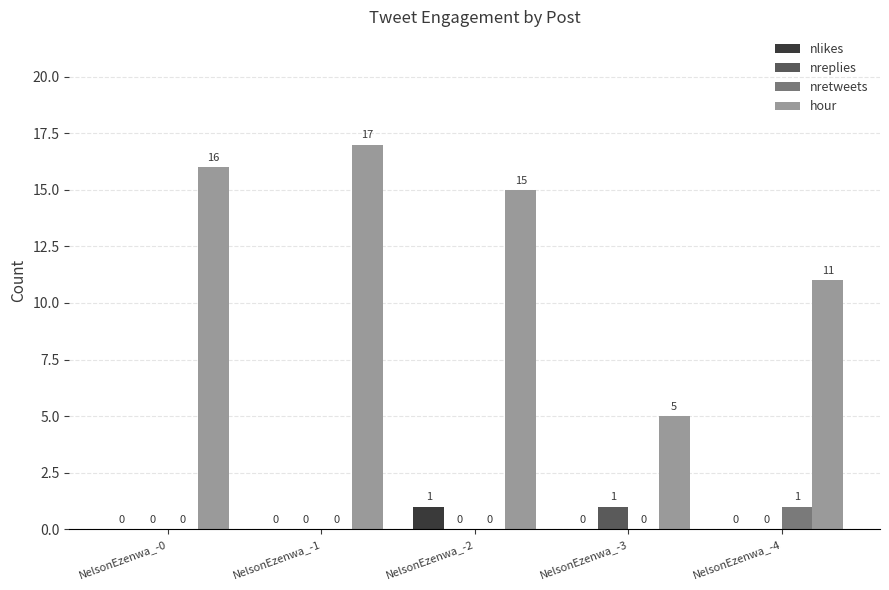

Does the chart contain stacked bars?

No